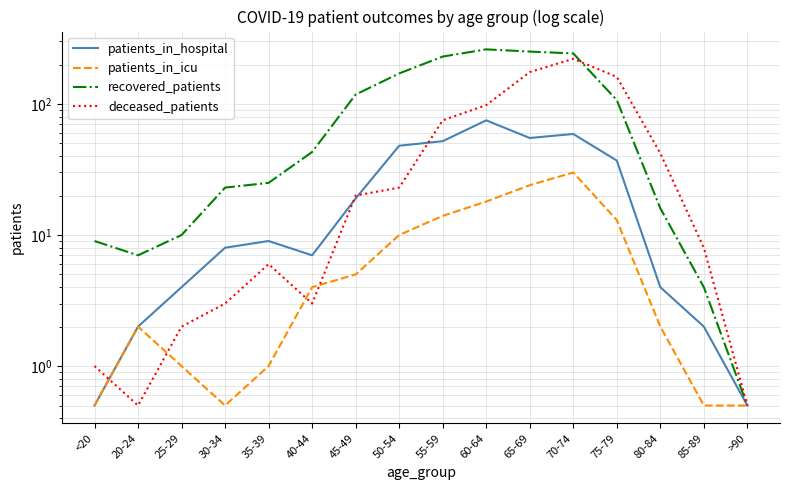

True or false: patients_in_hospital and recovered_patients intersect in this chart.

False